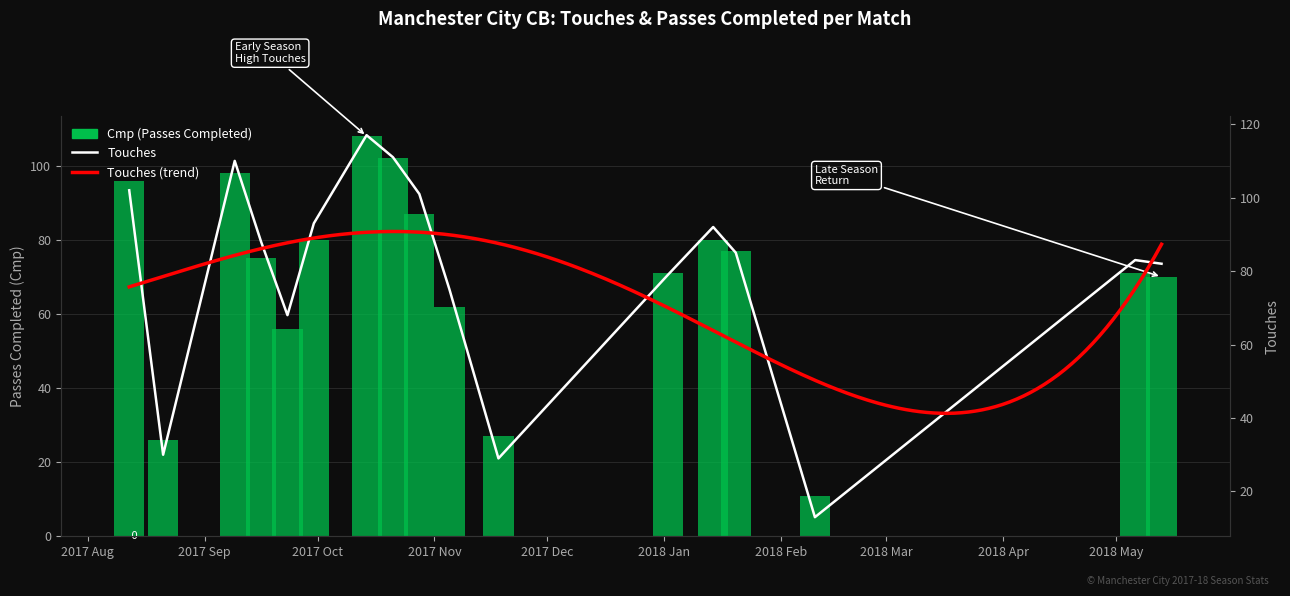

What is the total value across all series at 2017-09-23?

124